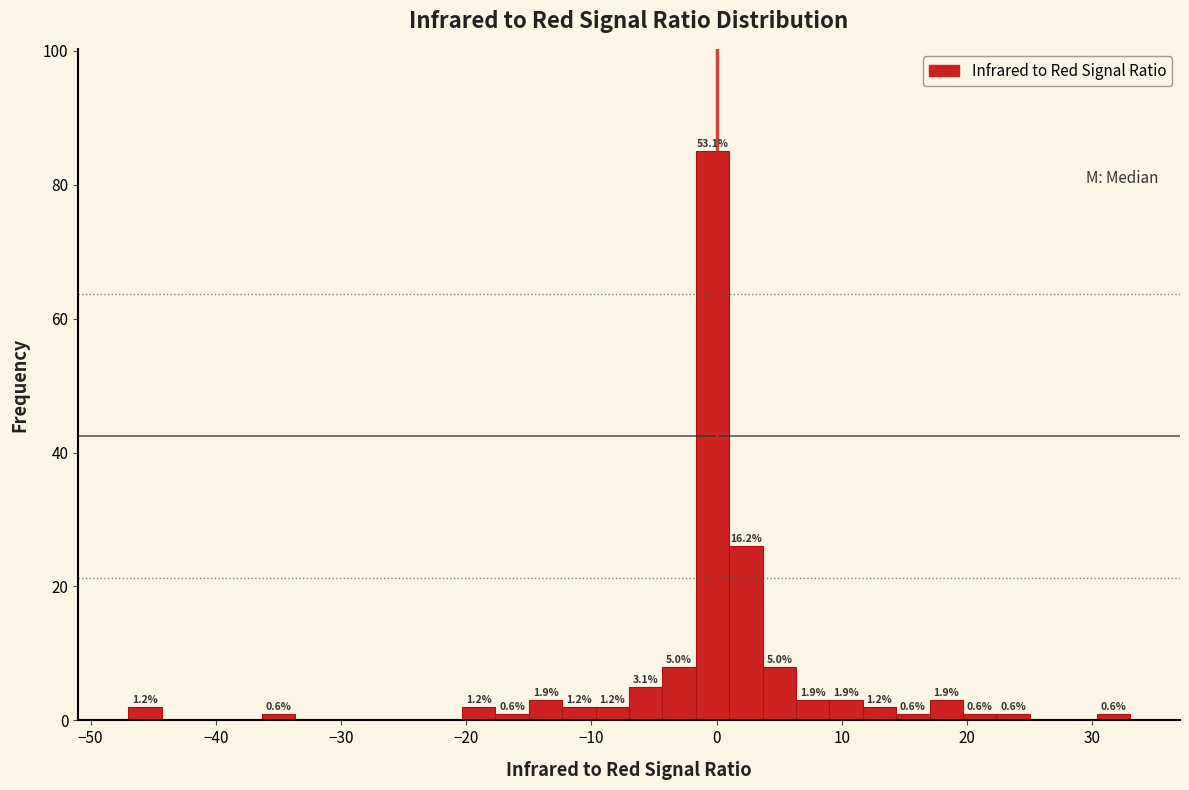

Around what value on the x-axis is the tallest bar? Give the approximate position of its centre, as read against the axis.

0